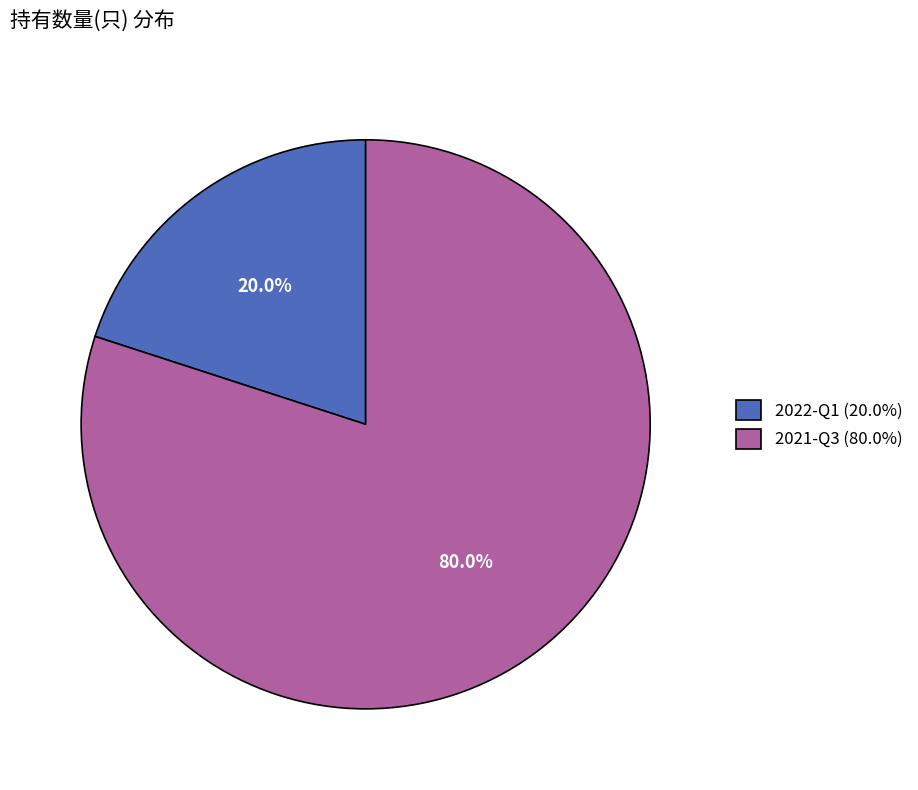

To the nearest percent, what portion does 2021-Q3 represent?

80%